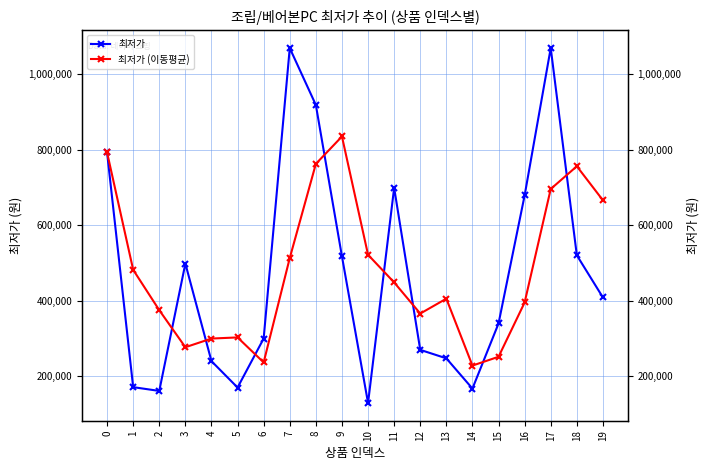

How many intersections are there between 최저가 (이동평균) and 최저가?

8